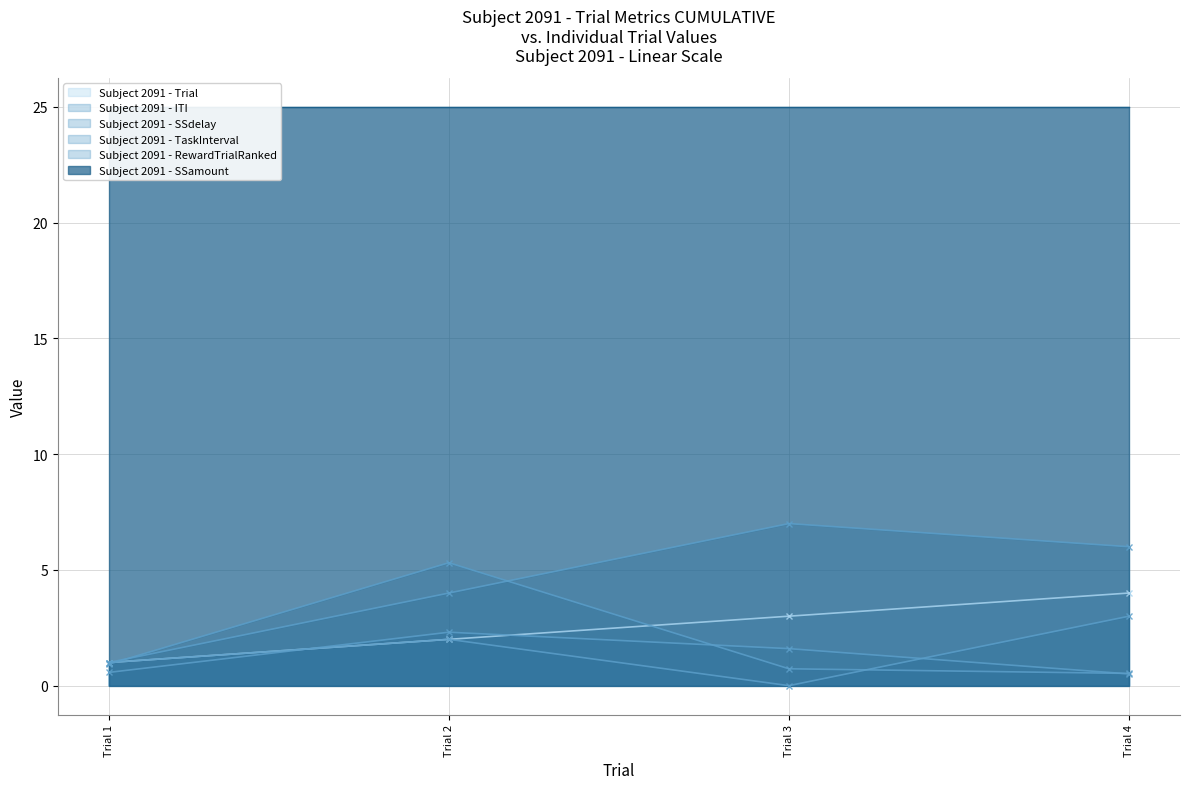

How many lines are shown in the chart?

5